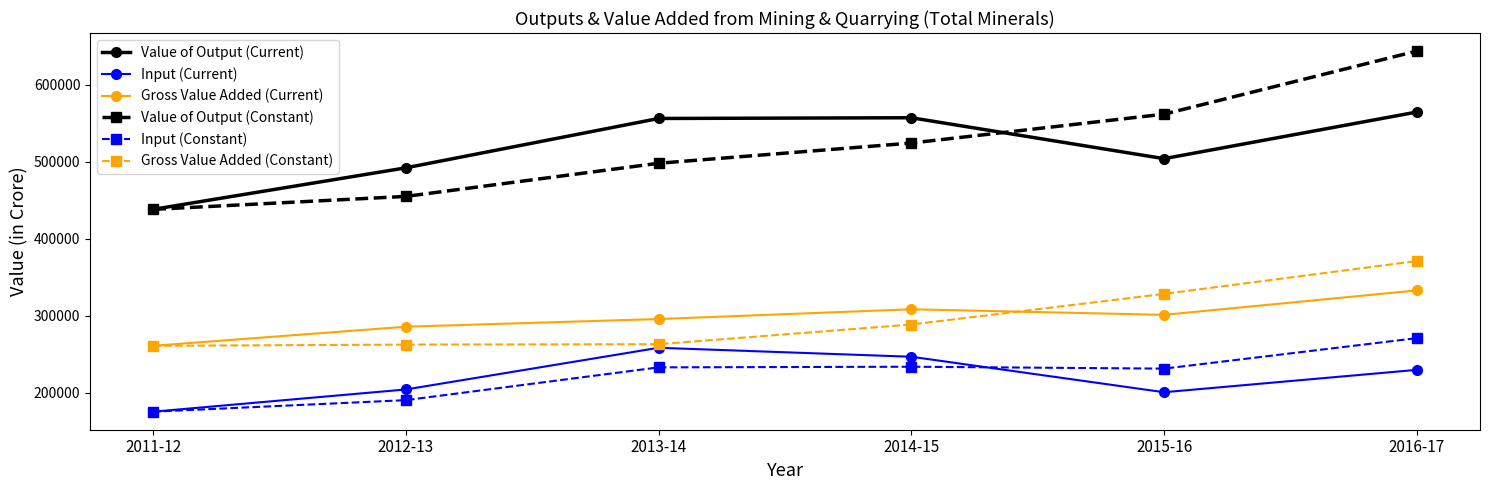

Does the chart have visible grid lines?

No